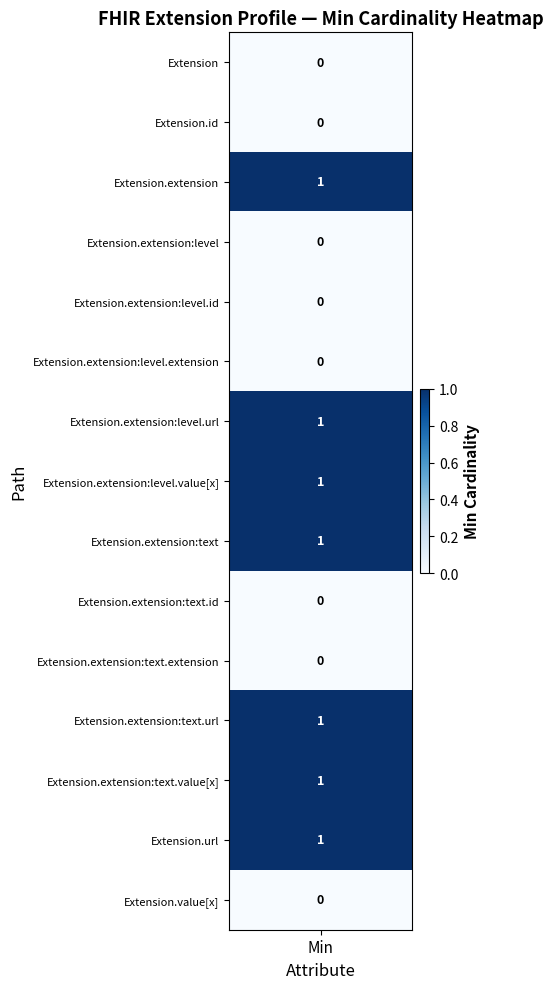

Which series has the largest total across all categories?

Extension.extension